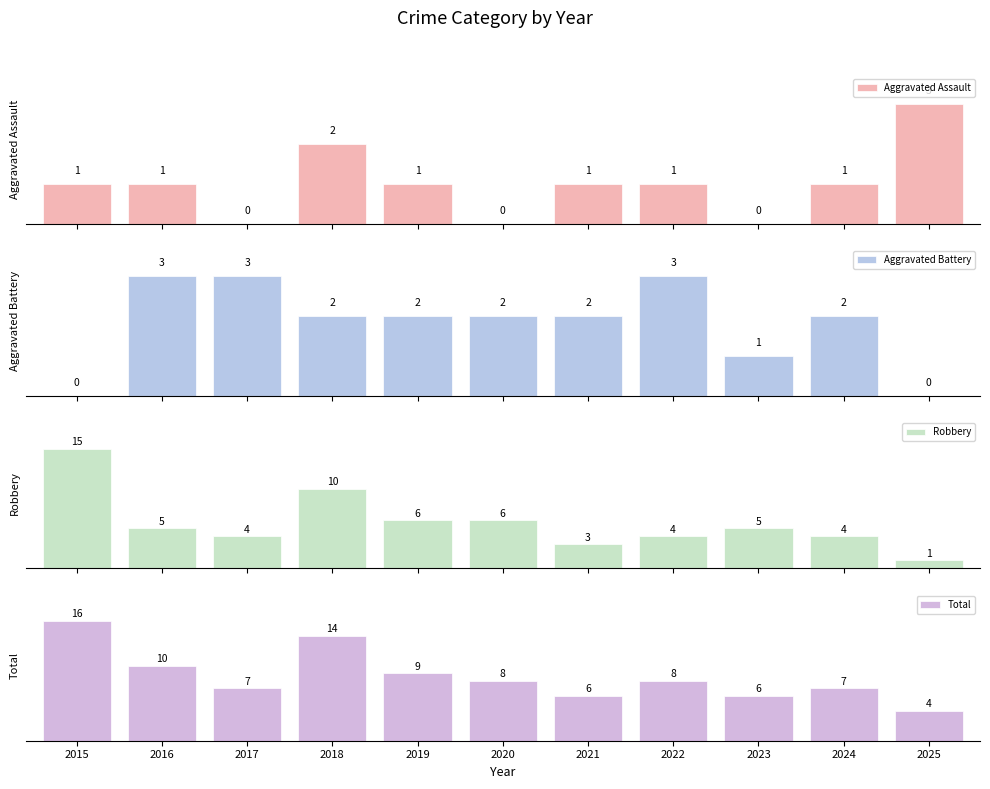

How many Aggravated Assault values are between 0 and 1?

9